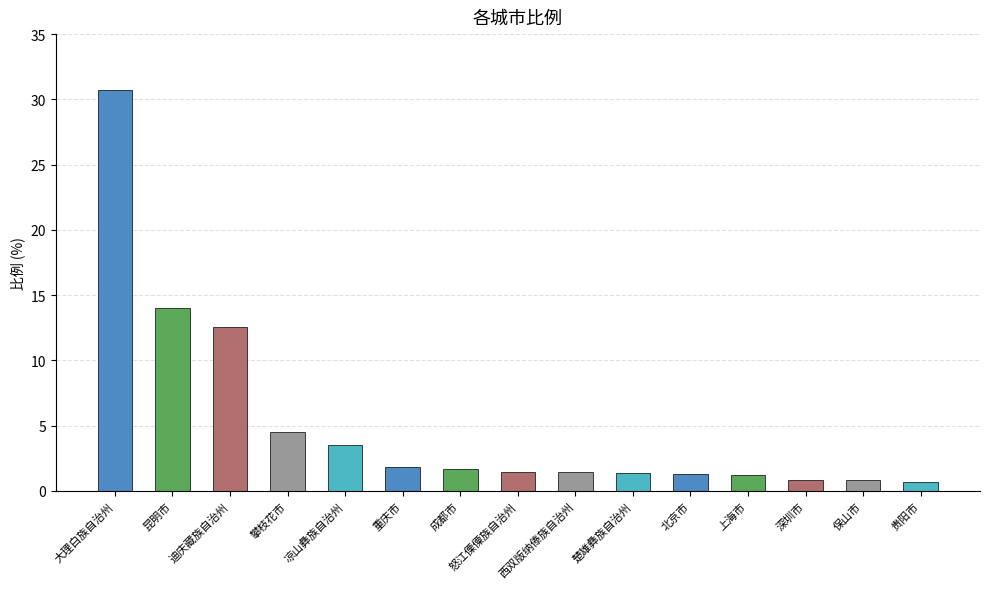

Approximately how many times larger is the value at 昆明市 compared to 怒江傈僳族自治州?

9.5